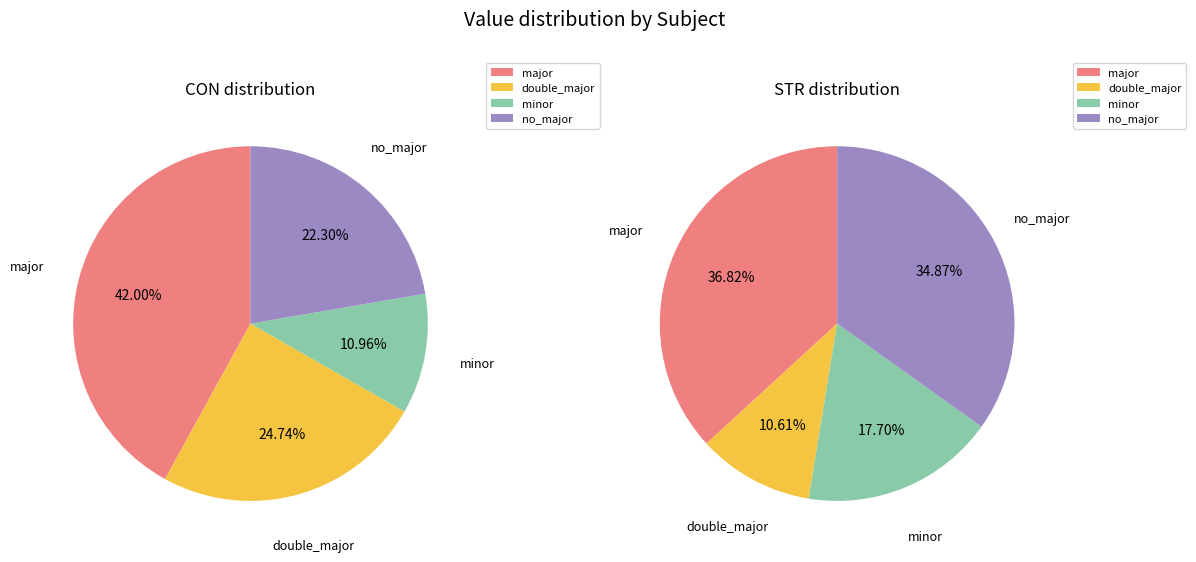

Rank the series by their average value, from highest to lowest.

STR, CON